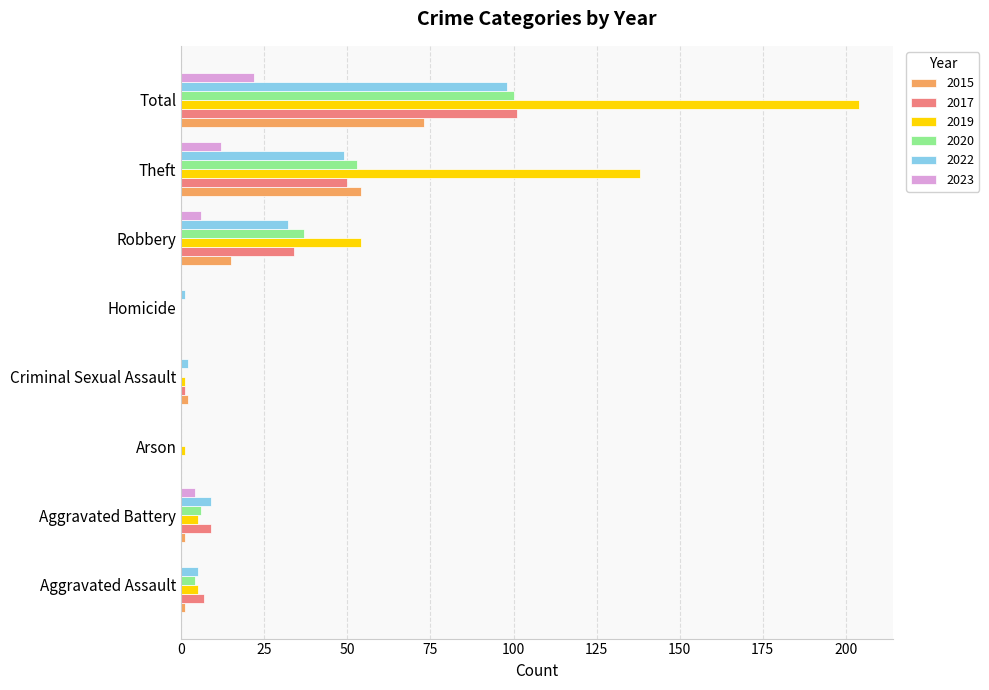

What is the total value across all series at Robbery?

178